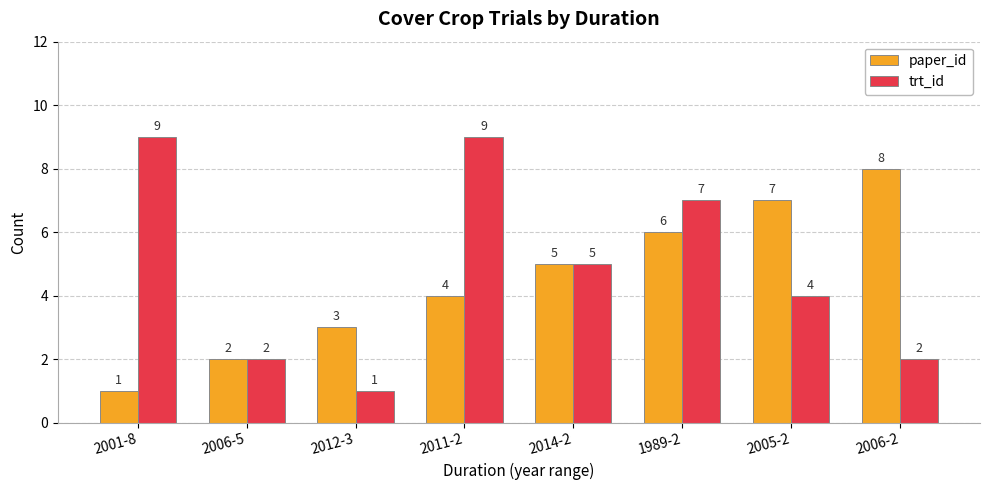

How many bars are there in total?

16